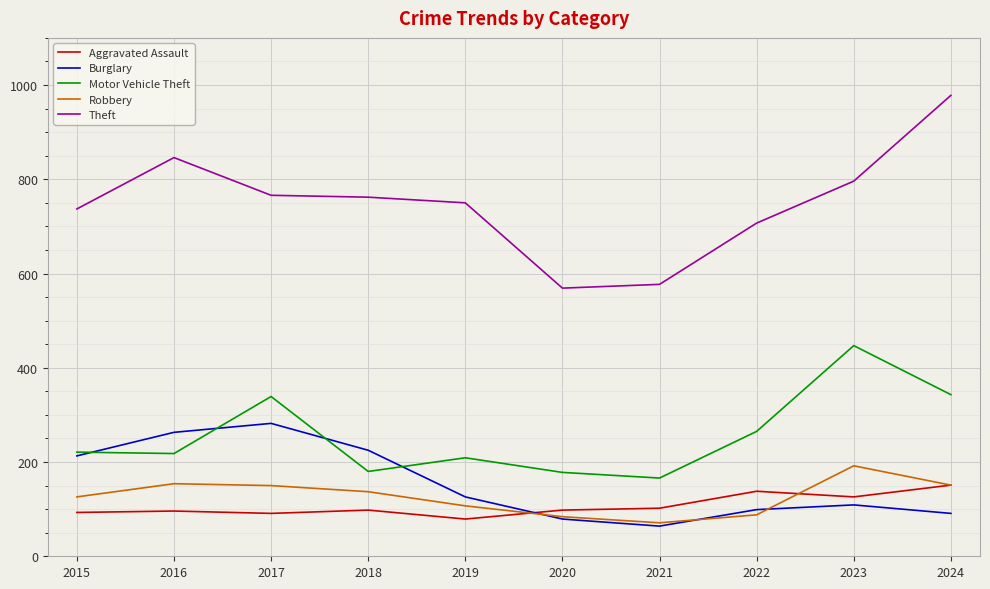

At which label is Theft closest to 773?

2017